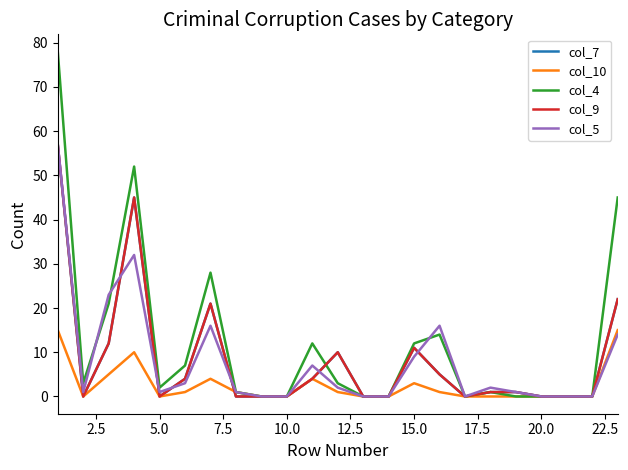

True or false: col_9 and col_5 intersect in this chart.

True